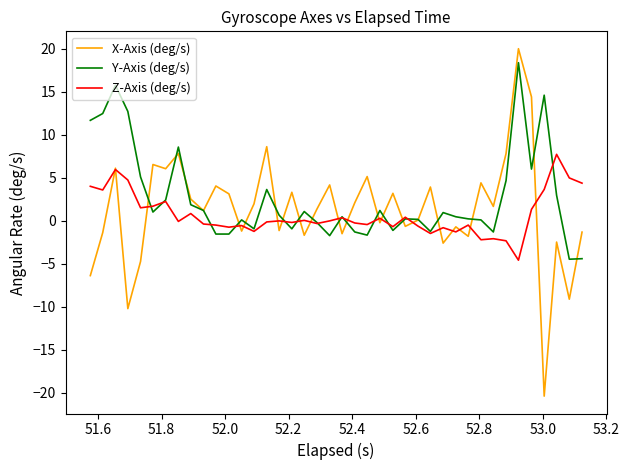

Which series has the largest range (max minus min)?

X-Axis (deg/s)